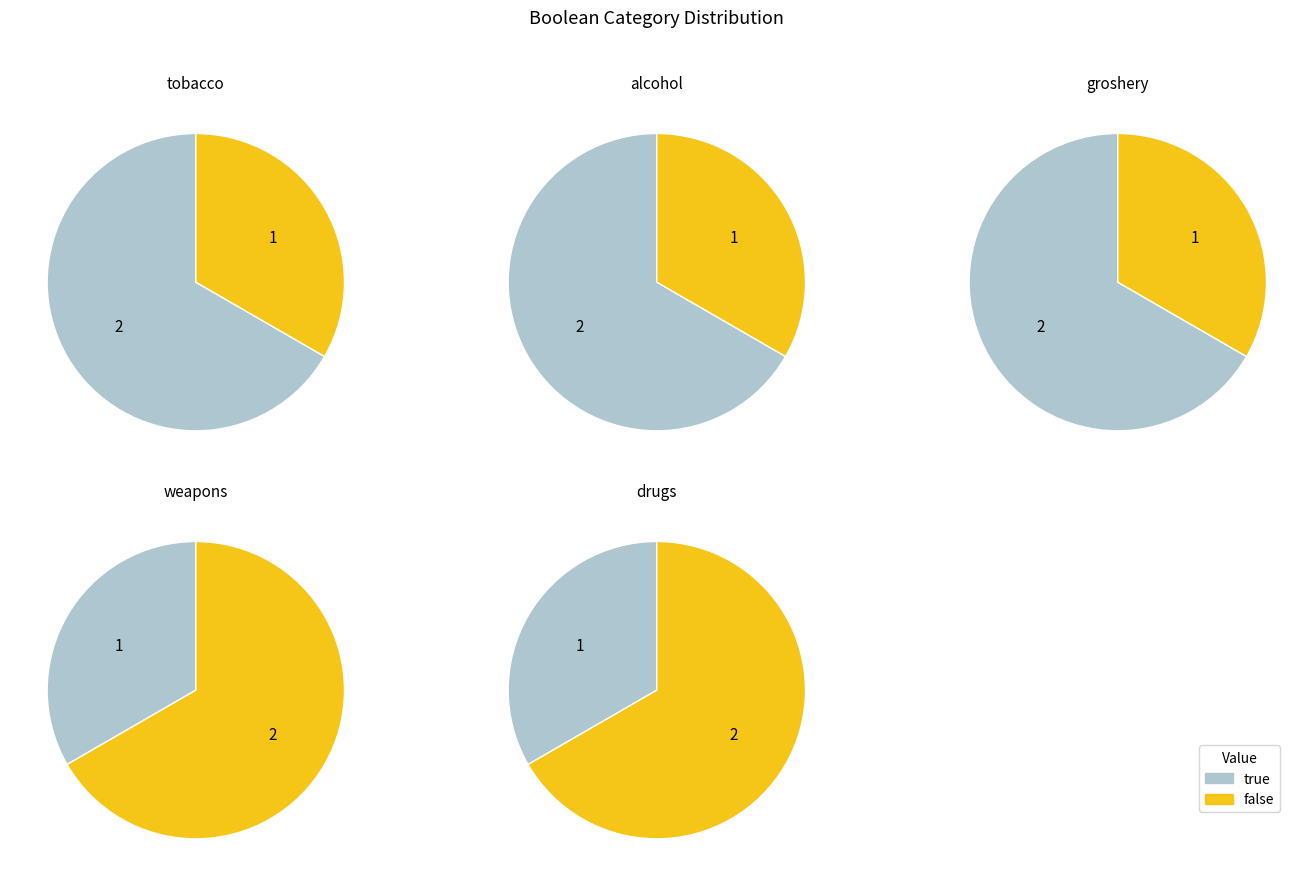

Does false account for over 50% of the chart?

No